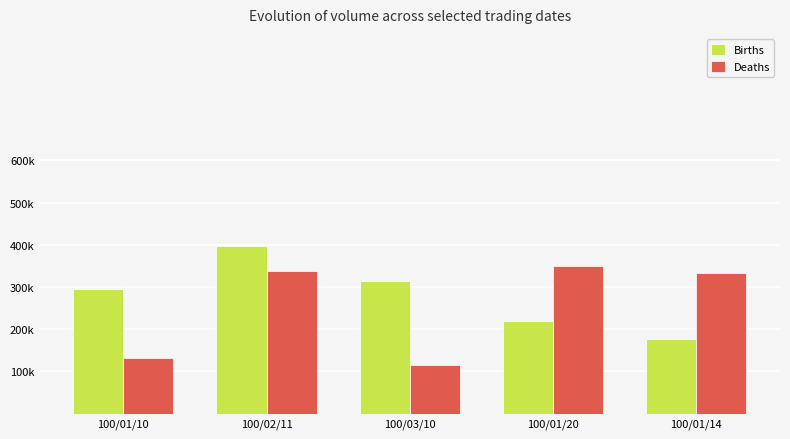

Does the chart contain stacked bars?

No